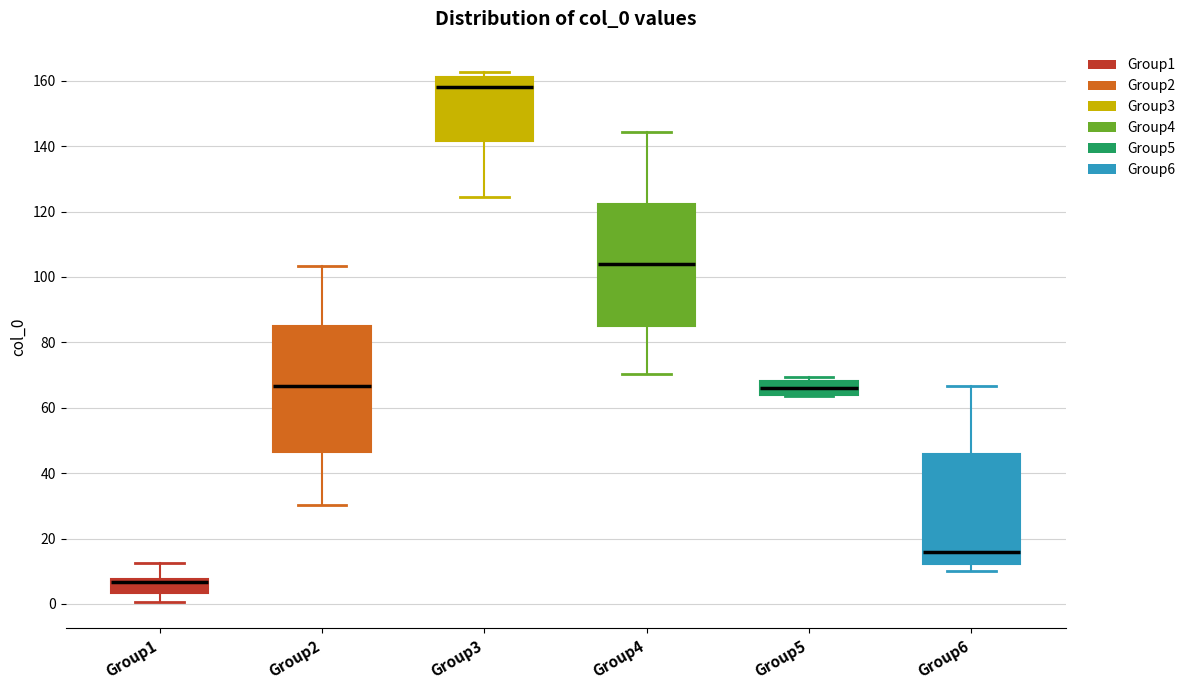

Reading left to right, transcribe this box plot: for each box, give where its median line is, the range the box spans, and where its two whiskers end, as read against the y-axis. The values are not printed on the chart, so give them approximately, as read against the axis.

Group1: median 6, box 4 to 8, whiskers 0 to 12
Group2: median 66, box 46 to 86, whiskers 30 to 104
Group3: median 158, box 142 to 162, whiskers 124 to 162 (just above the box's upper edge)
Group4: median 104, box 86 to 122, whiskers 70 to 144
Group5: median 66, box 64 to 68, whiskers 64 to 70
Group6: median 16, box 12 to 46, whiskers 10 to 66